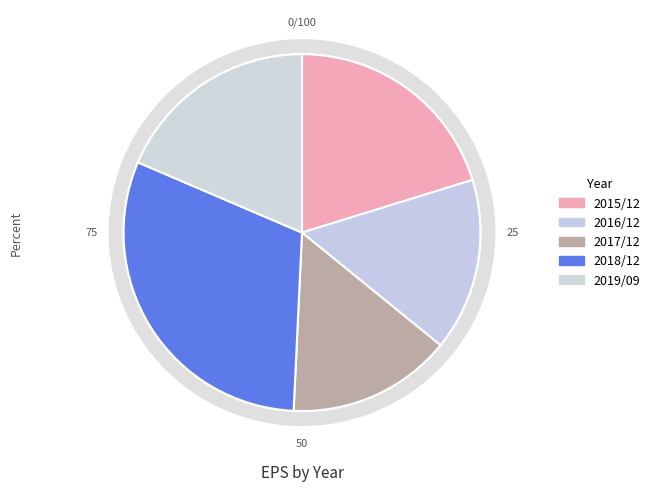

What percentage is NOT represented by 2015/12?

79.8%